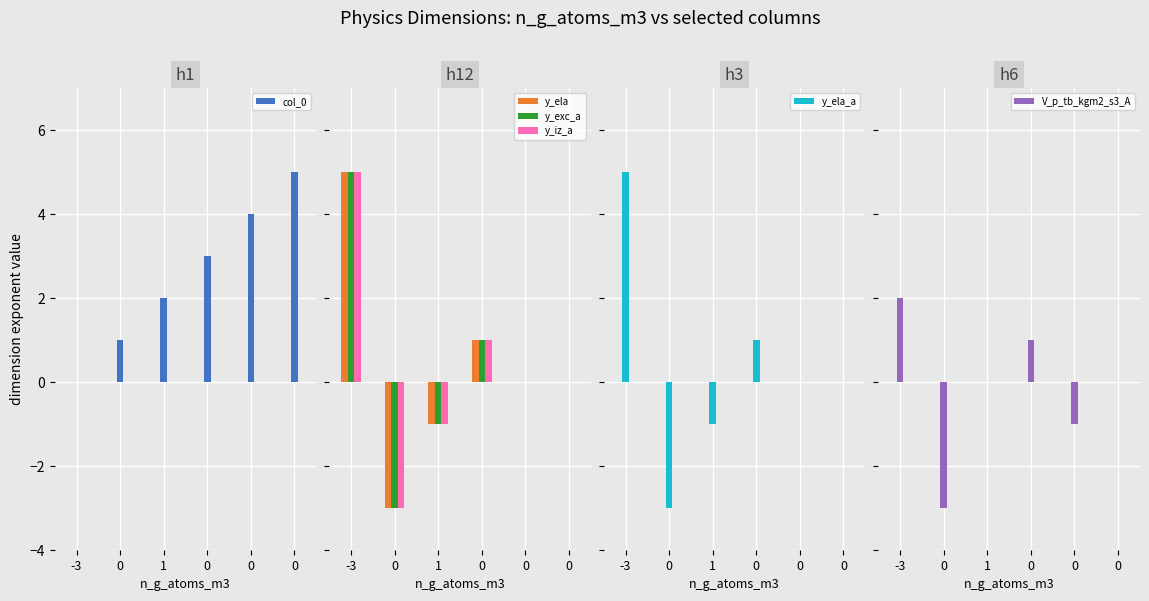

How many data points does each series have?

6